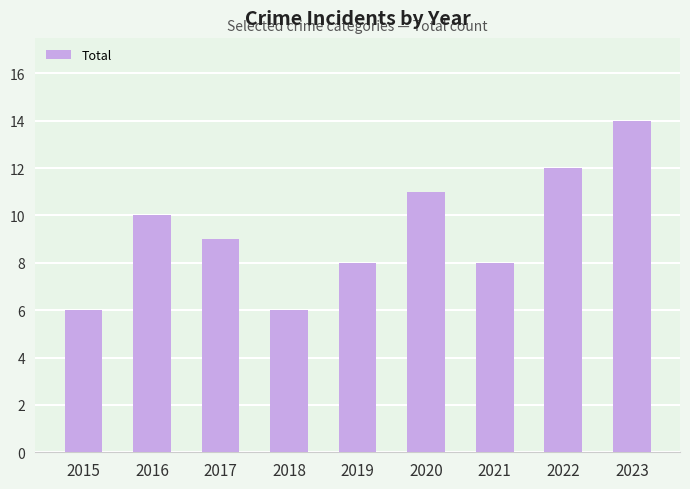

Reading left to right, extract all data points from this chart.

6	10	9	6	8	11	8	12	14